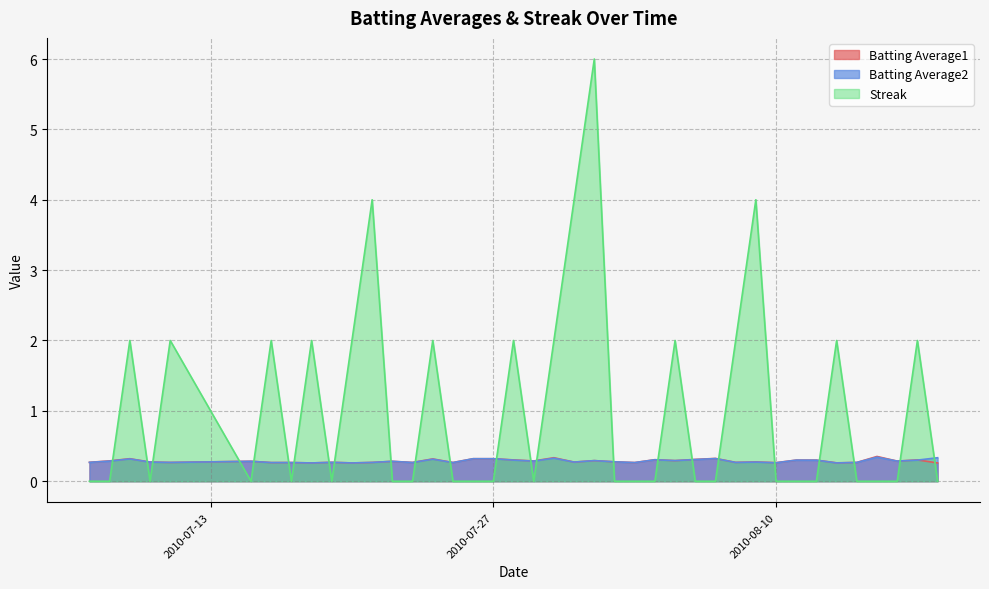

Reading left to right, list all the values displayed in this chart.

Batting Average1: 0.3	0.3	0.3	0.3	0.3	0.3	0.3	0.3	0.3	0.3	0.3	0.3	0.3	0.3	0.3	0.3	0.3	0.3	0.3	0.3	0.3	0.3	0.3	0.3	0.3	0.3	0.3	0.3	0.3	0.3	0.3	0.3	0.3	0.3	0.3	0.3	0.4	0.3	0.3	0.3
Batting Average2: 0.3	0.3	0.3	0.3	0.3	0.3	0.3	0.3	0.3	0.3	0.3	0.3	0.3	0.3	0.3	0.3	0.3	0.3	0.3	0.3	0.3	0.3	0.3	0.3	0.3	0.3	0.3	0.3	0.3	0.3	0.3	0.3	0.3	0.3	0.3	0.3	0.3	0.3	0.3	0.3
Streak: 0.0	0.0	2.0	0.0	2.0	0.0	2.0	0.0	2.0	0.0	2.0	4.0	0.0	0.0	2.0	0.0	0.0	0.0	2.0	0.0	2.0	4.0	6.0	0.0	0.0	0.0	2.0	0.0	0.0	2.0	4.0	0.0	0.0	0.0	2.0	0.0	0.0	0.0	2.0	0.0